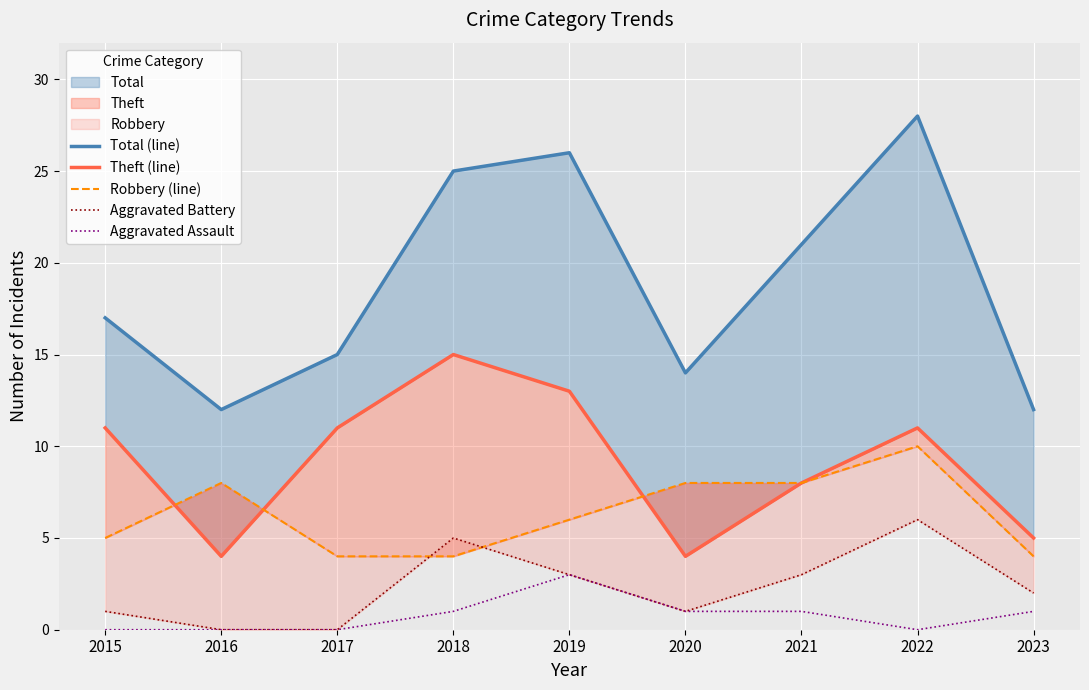

The Theft (line) series shows 2 at 2016. True or false?

False